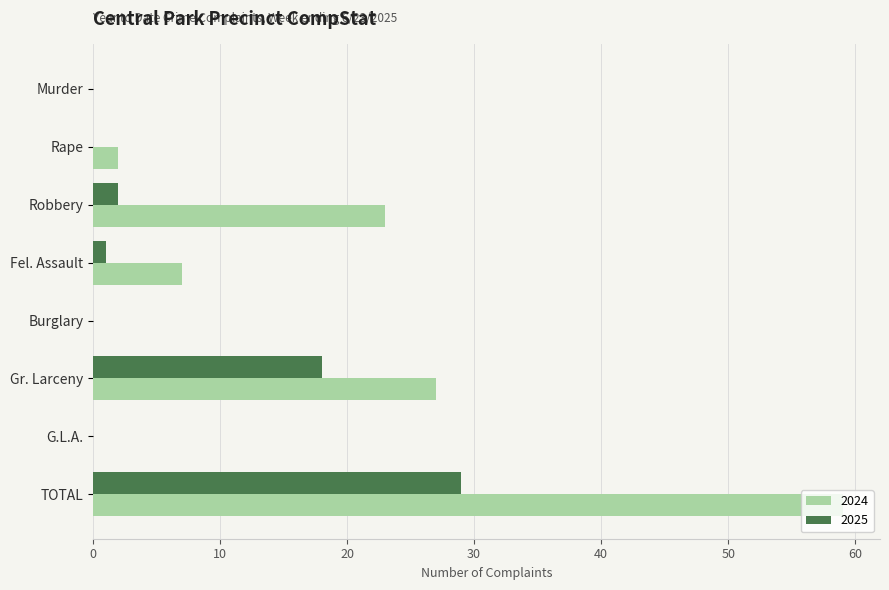

The 2024 series shows 0 at Burglary. True or false?

True